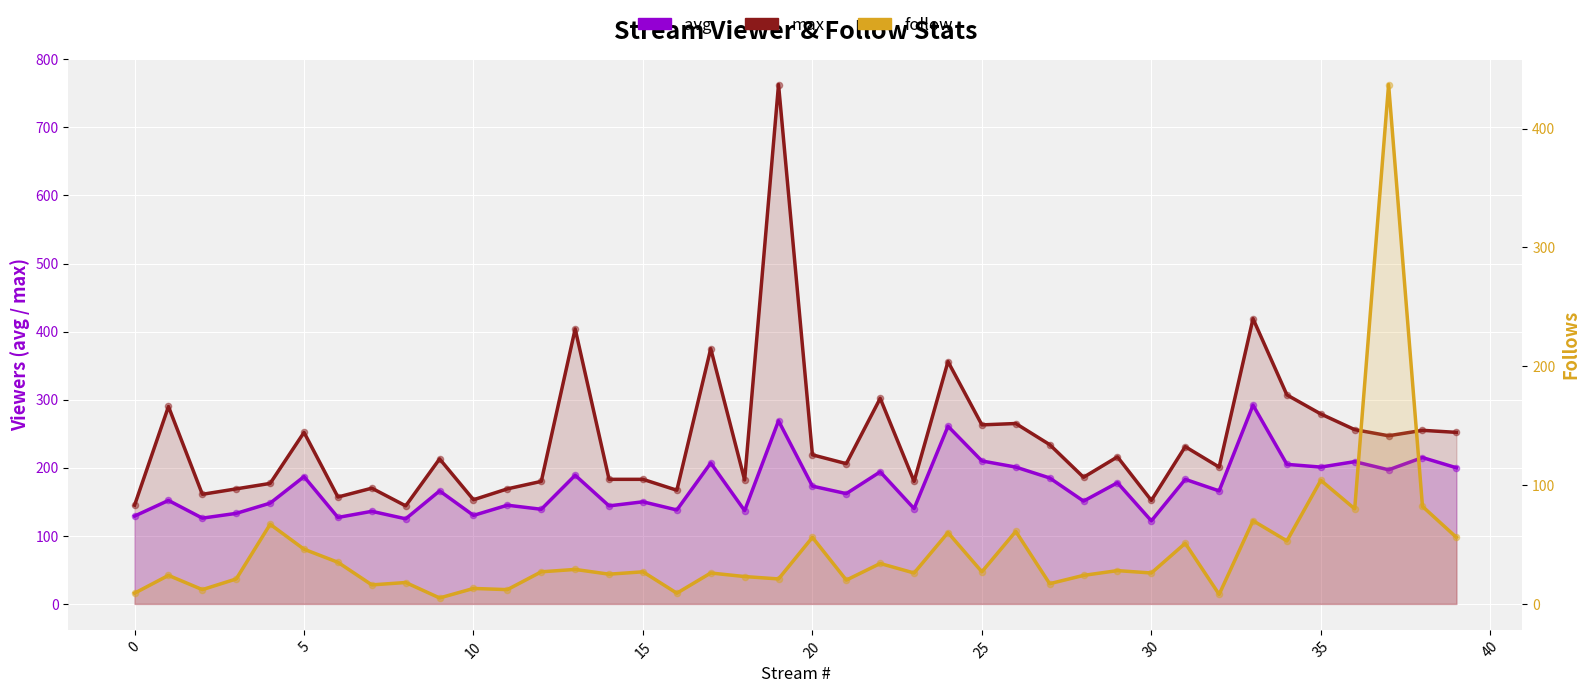

Which series has the largest total across all categories?

max